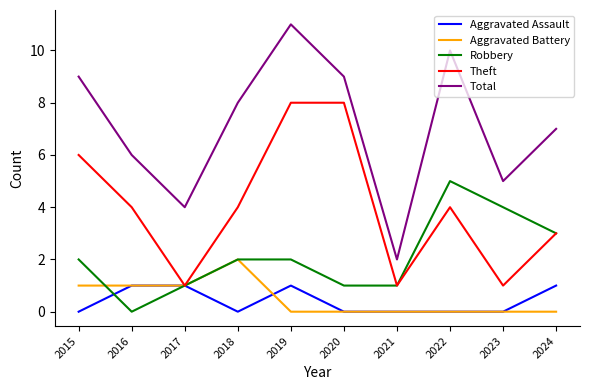

Reading right to left, what are all the values shown in this chart?

Aggravated Assault: 1	0	0	0	0	1	0	1	1	0
Aggravated Battery: 0	0	0	0	0	0	2	1	1	1
Robbery: 3	4	5	1	1	2	2	1	0	2
Theft: 3	1	4	1	8	8	4	1	4	6
Total: 7	5	10	2	9	11	8	4	6	9